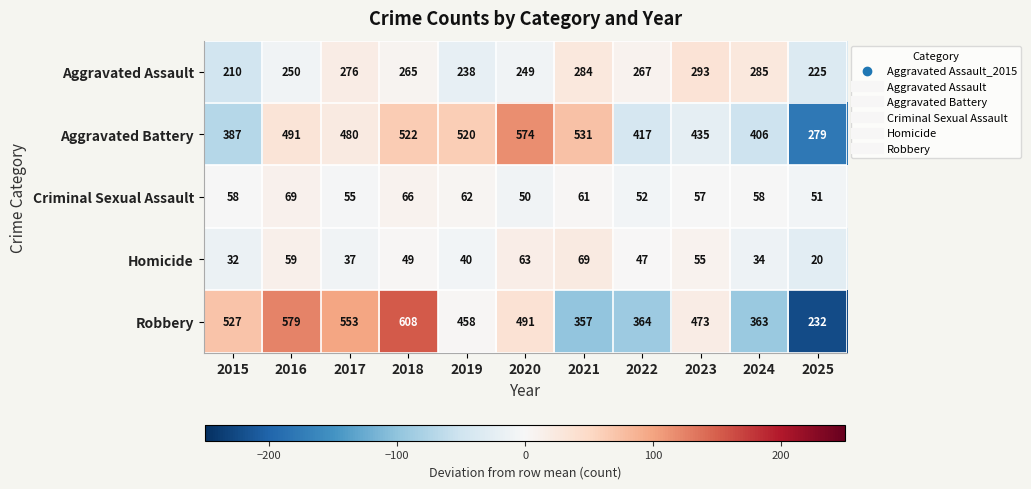

At which category is the sum across all series the highest?

2018